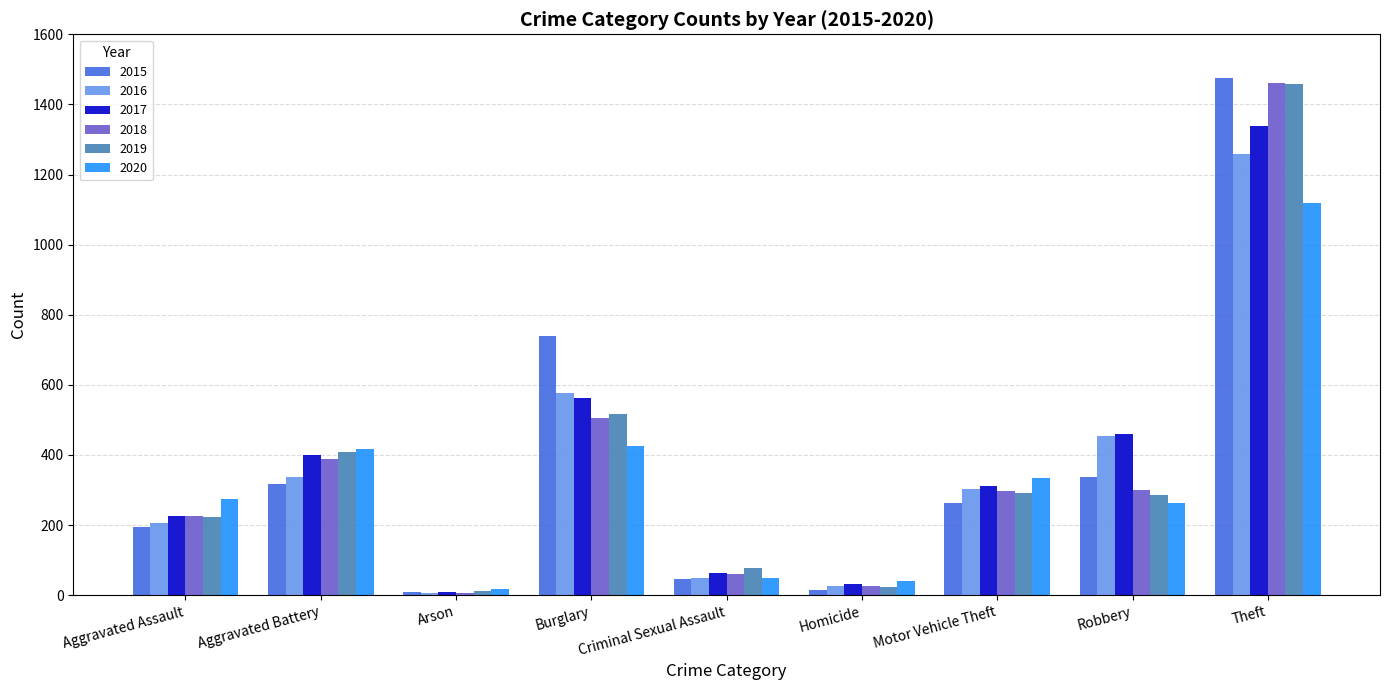

What is the label of the 9th bar from the right?

Aggravated Assault